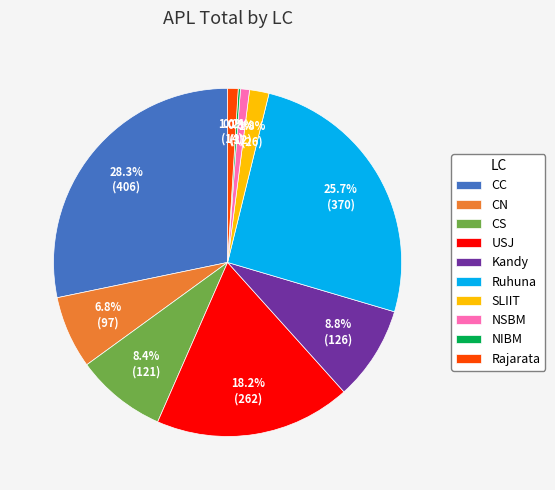

Is the sum of NSBM and CC greater than half?

No